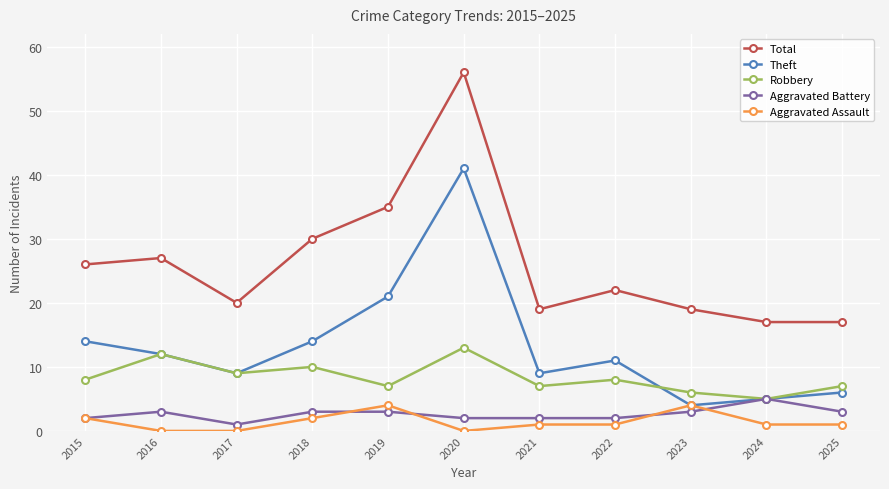

True or false: Robbery and Aggravated Assault intersect in this chart.

False